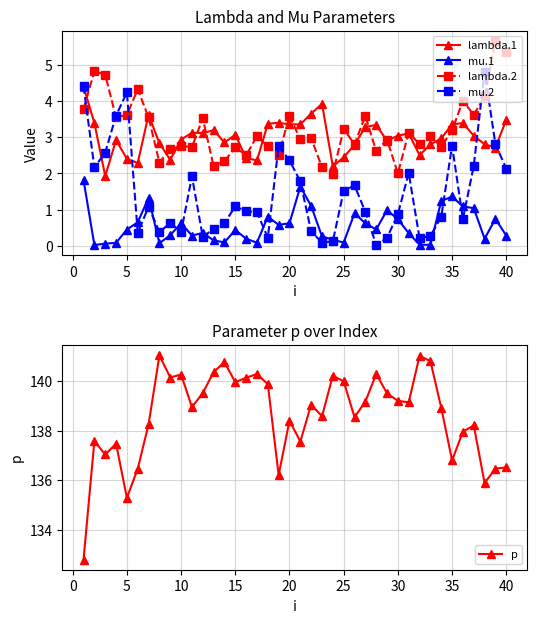

Rank the series by their maximum value, from highest to lowest.

p, lambda.2, mu.2, lambda.1, mu.1